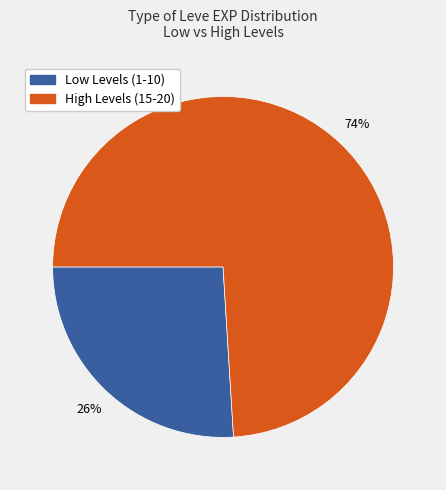

To the nearest percent, what is the average slice percentage?

50%